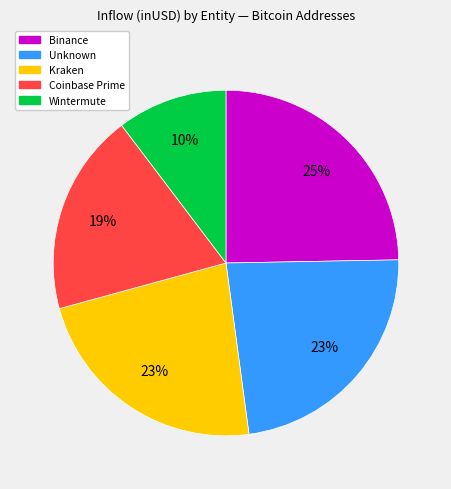

To the nearest percent, what is the average slice percentage?

20%